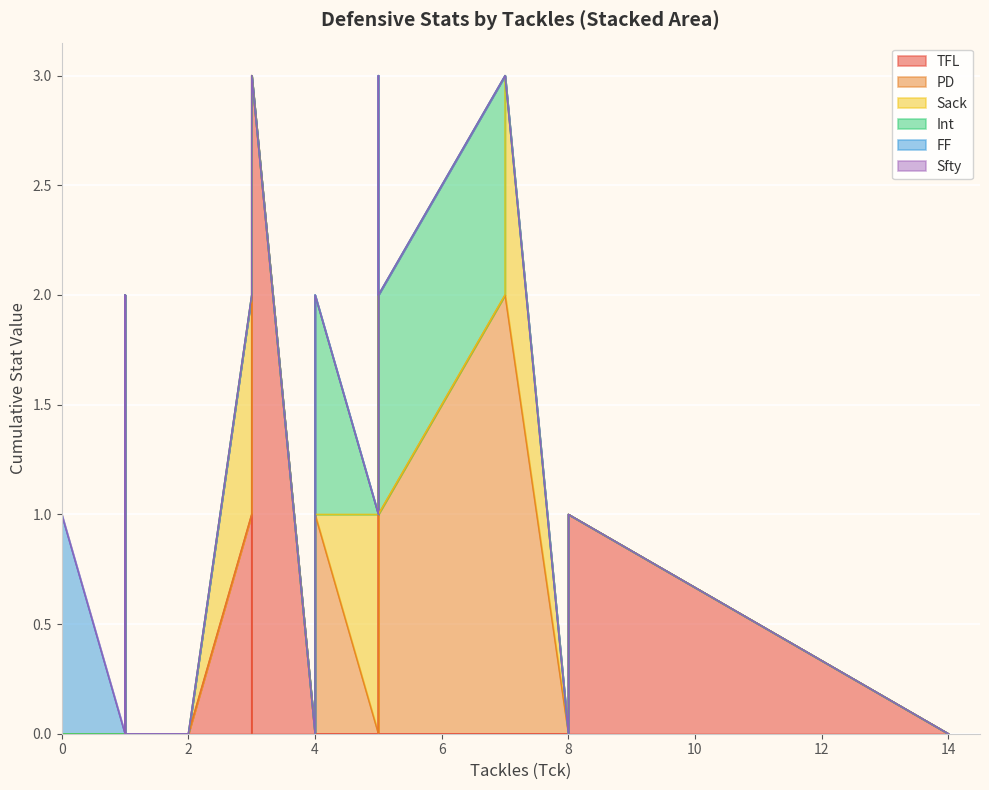

True or false: PD has a value of 0 at 5.

False